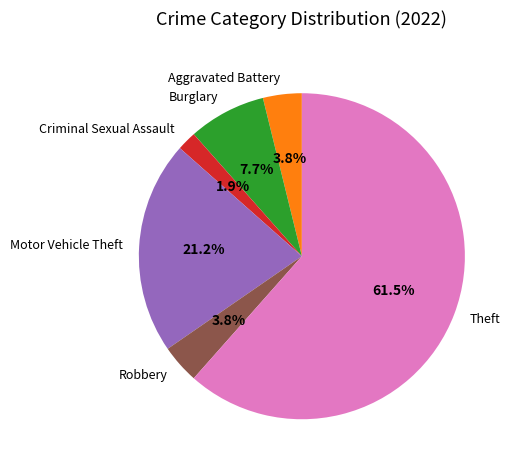

What percentage is NOT represented by Motor Vehicle Theft?

78.8%